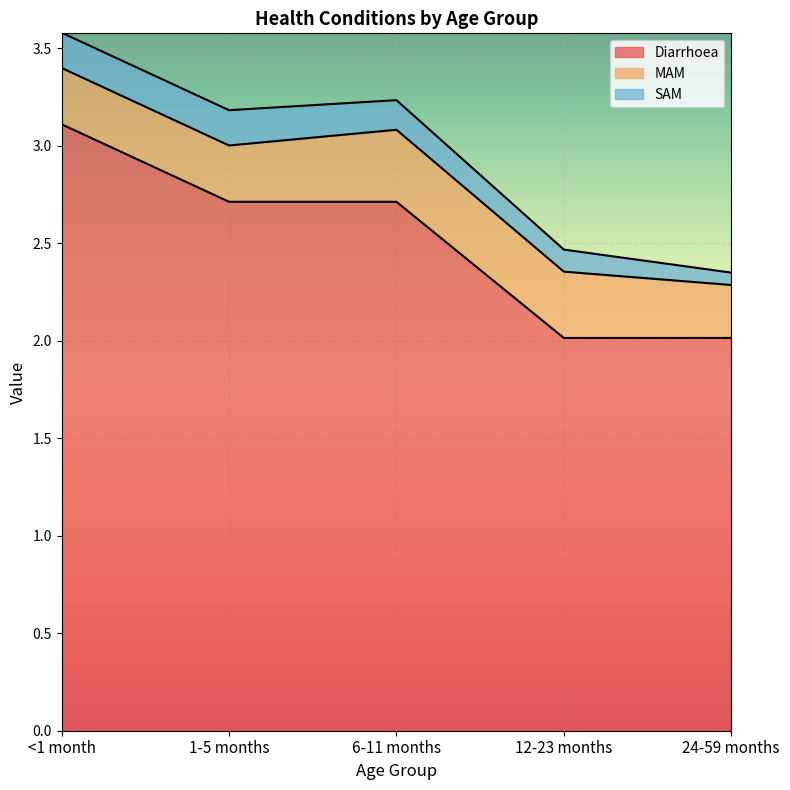

Is it true that MAM equals 0.4 at <1 month?

False